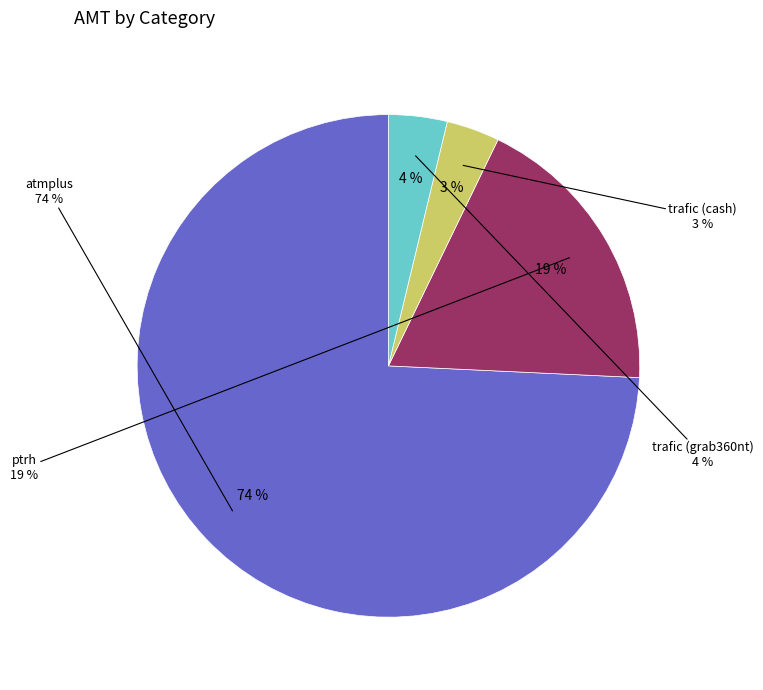

To the nearest percent, what portion does ptrh represent?

19%